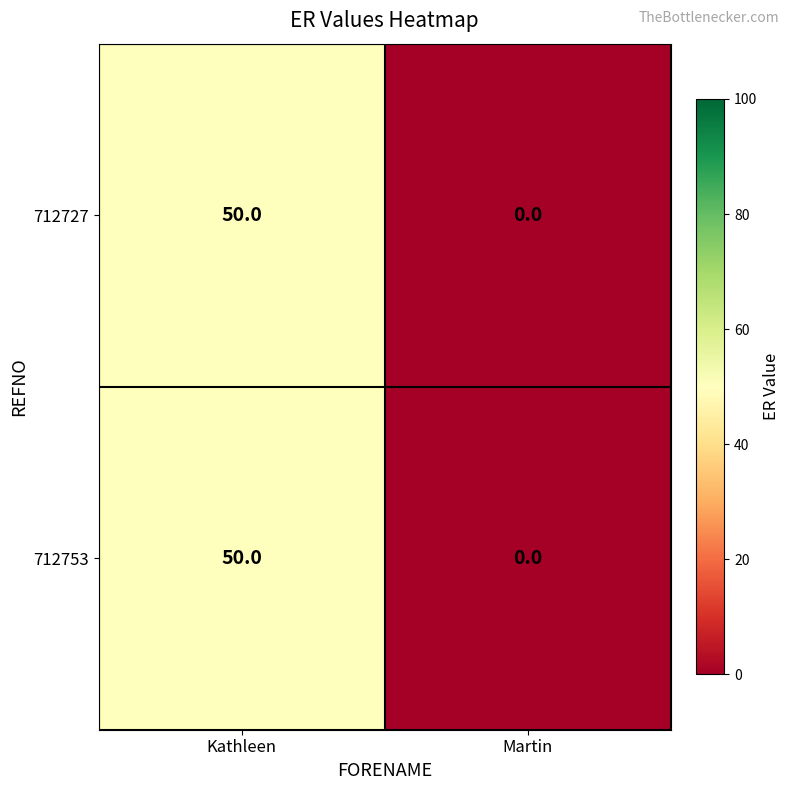

Reading left to right, what are all the values shown in this chart?

712727: Kathleen=50	Martin=0
712753: Kathleen=50	Martin=0